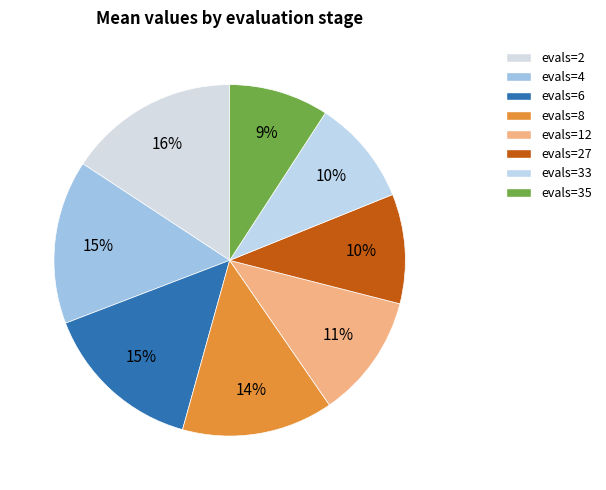

Count the number of slices in the pie.

8